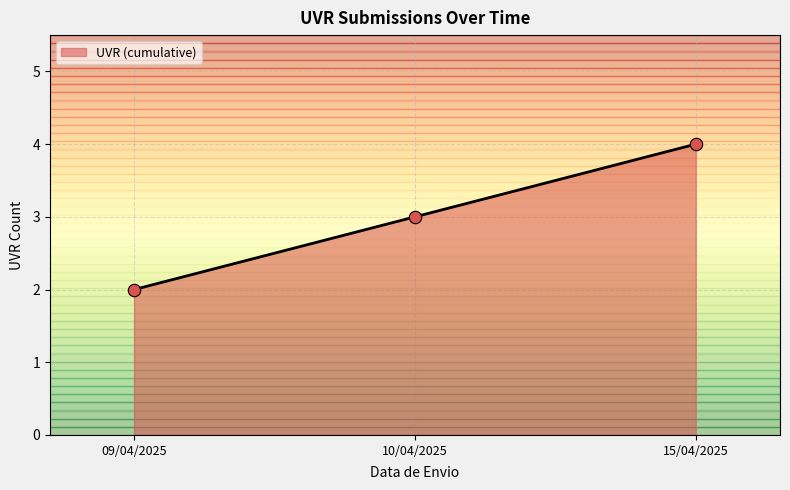

Approximately how many times larger is the value at 15/04/2025 compared to 09/04/2025?

2.0